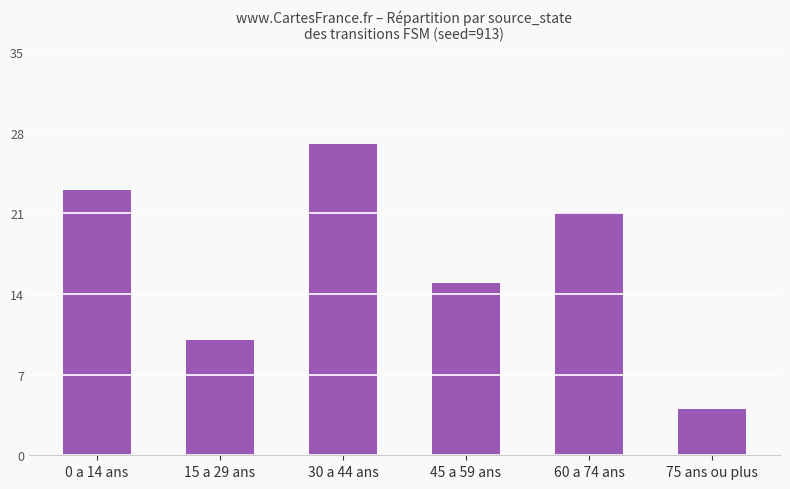

True or false: the data shows 7 at 75 ans ou plus.

False